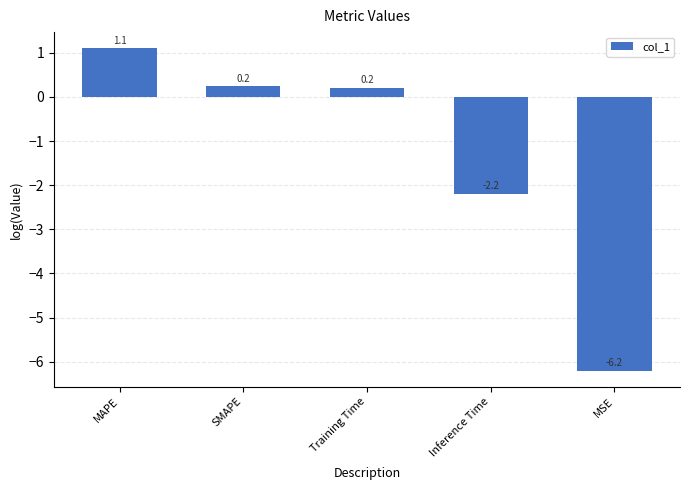

Reading left to right, what are all the values shown in this chart?

MAPE=1.1	SMAPE=0.2	Training Time=0.2	Inference Time=-2.2	MSE=-6.2